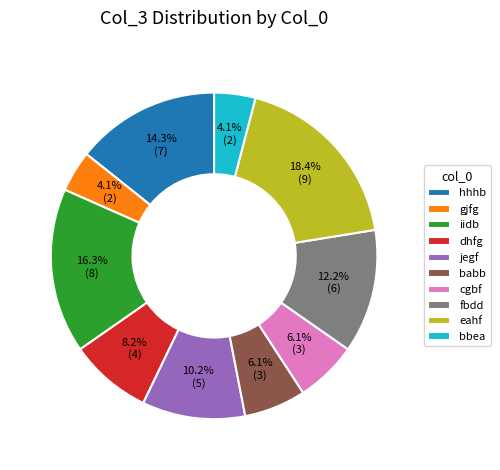

Is the sum of dhfg and gjfg greater than half?

No